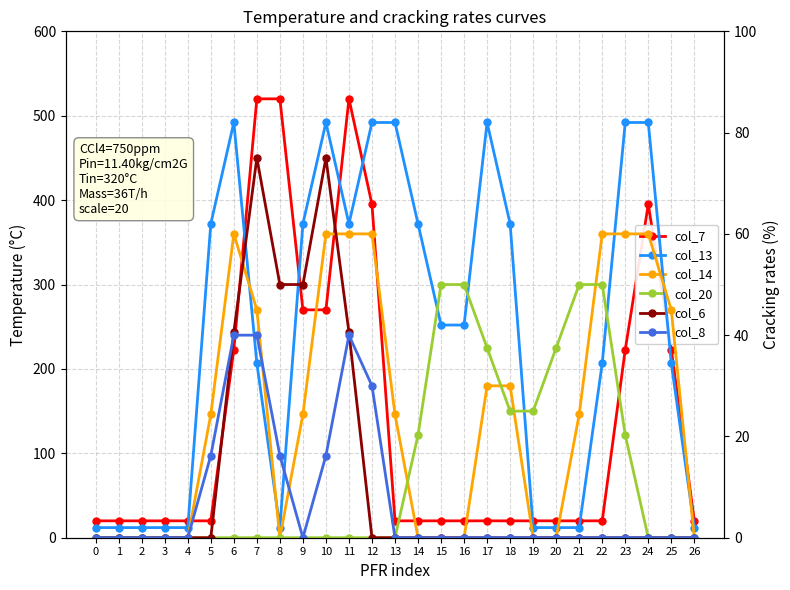

Reading right to left, list all the values displayed in this chart.

col_7: 20.0	222.8	395.0	222.8	20.0	20.0	20.0	20.0	20.0	20.0	20.0	20.0	20.0	20.0	395.0	520.0	270.0	270.0	520.0	520.0	222.8	20.0	20.0	20.0	20.0	20.0	20.0
col_13: 2.0	34.5	82.0	82.0	34.5	2.0	2.0	2.0	62.0	82.0	42.0	42.0	62.0	82.0	82.0	62.0	82.0	62.0	2.0	34.5	82.0	62.0	2.0	2.0	2.0	2.0	2.0
col_14: 0.0	45.0	60.0	60.0	60.0	24.3	0.0	0.0	30.0	30.0	0.0	0.0	0.0	24.3	60.0	60.0	60.0	24.3	0.0	45.0	60.0	24.3	0.0	0.0	0.0	0.0	0.0
col_20: 0.0	0.0	0.0	20.3	50.0	50.0	37.5	25.0	25.0	37.5	50.0	50.0	20.3	0.0	0.0	0.0	0.0	0.0	0.0	0.0	0.0	0.0	0.0	0.0	0.0	0.0	0.0
col_6: 0.0	0.0	0.0	0.0	0.0	0.0	0.0	0.0	0.0	0.0	0.0	0.0	0.0	0.0	0.0	40.6	75.0	50.0	50.0	75.0	40.6	0.0	0.0	0.0	0.0	0.0	0.0
col_8: 0.0	0.0	0.0	0.0	0.0	0.0	0.0	0.0	0.0	0.0	0.0	0.0	0.0	0.0	30.0	40.0	16.2	0.0	16.2	40.0	40.0	16.2	0.0	0.0	0.0	0.0	0.0